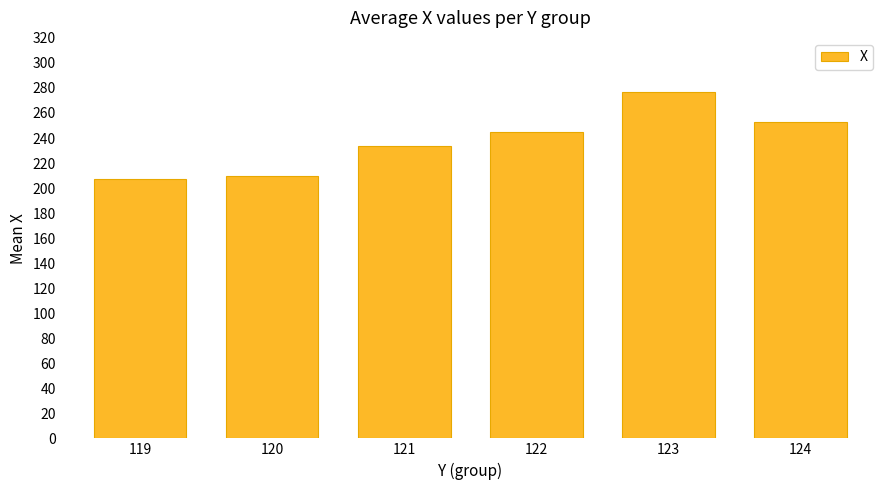

Which category has the highest value across all series?

123